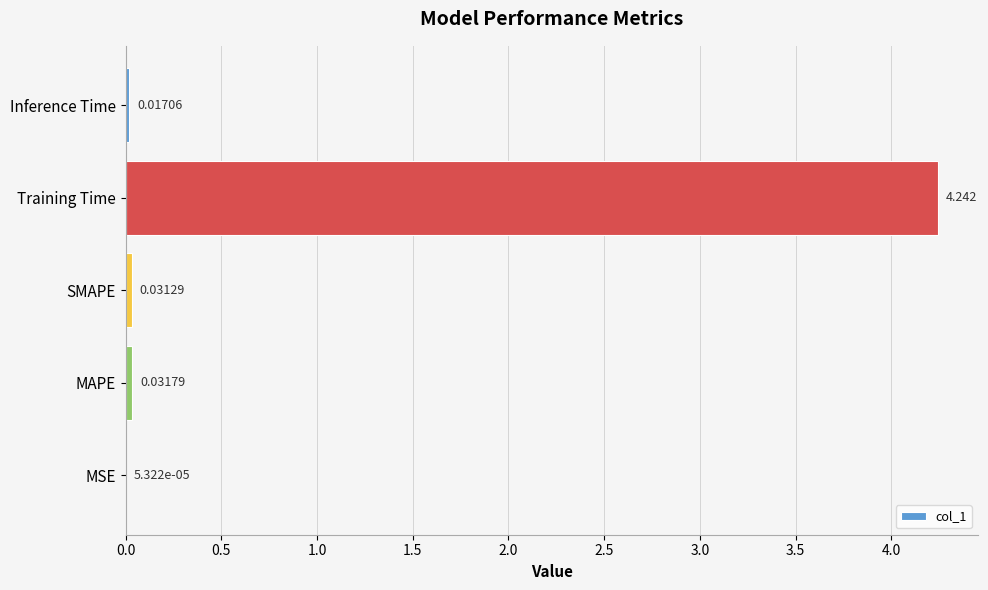

Between Training Time and MSE, which is larger?

Training Time